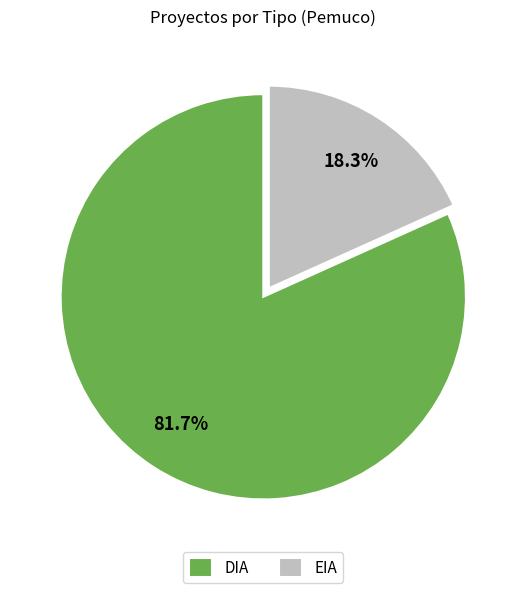

Count the number of slices in the pie.

2